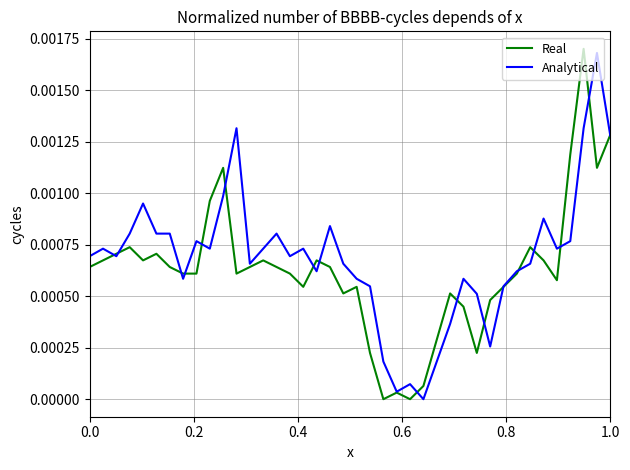

What are all the series names shown in the legend?

Real, Analytical